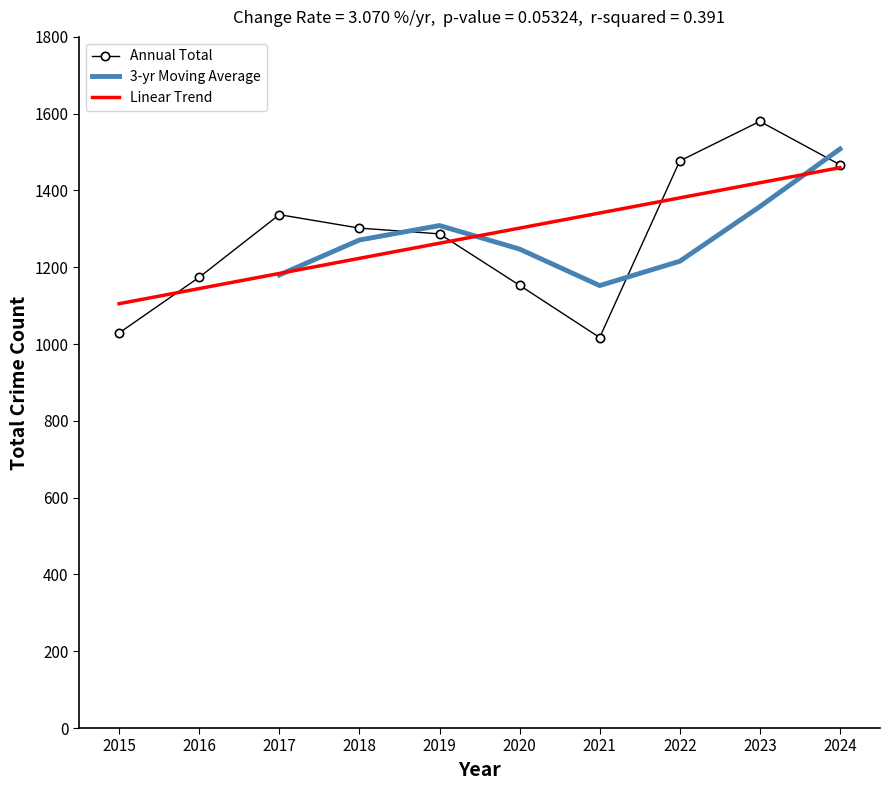

Count the number of values greater than 1302.

4